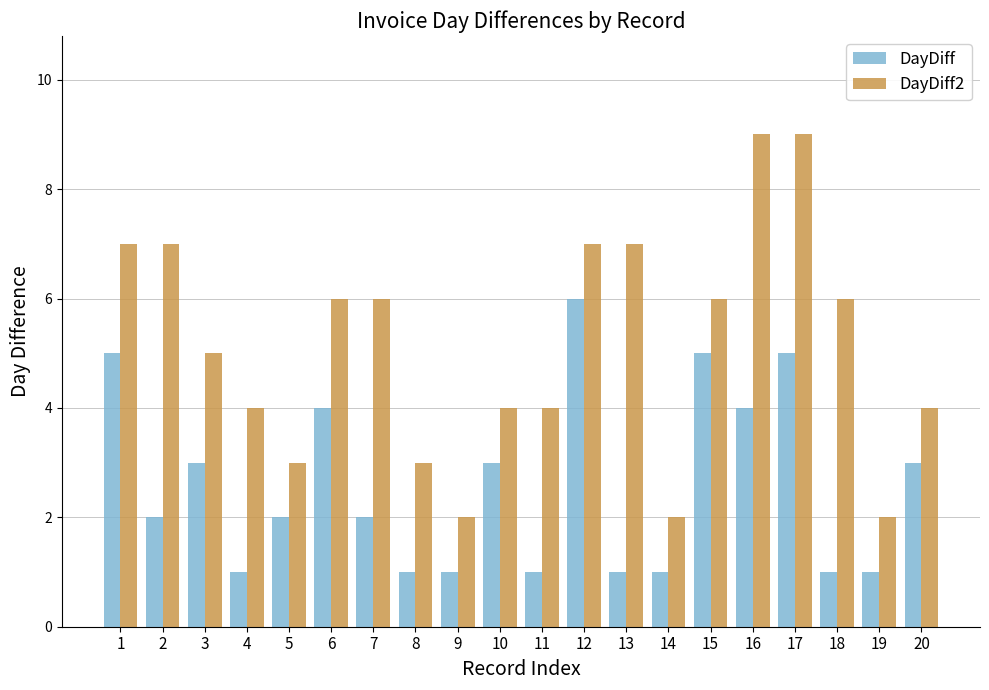

Which series has the widest spread of values?

DayDiff2